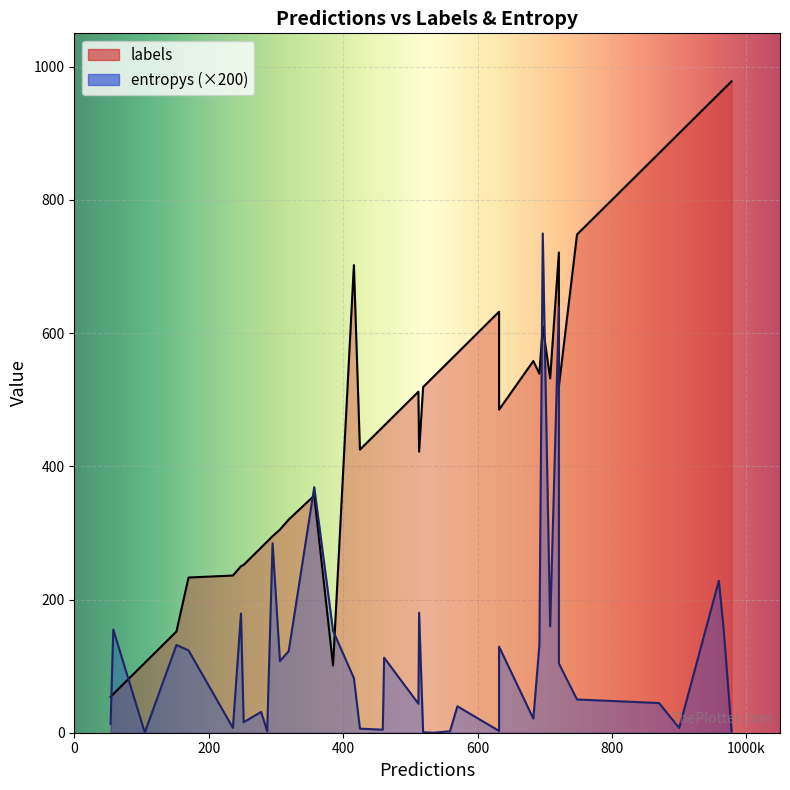

True or false: labels and entropys cross at least once.

False